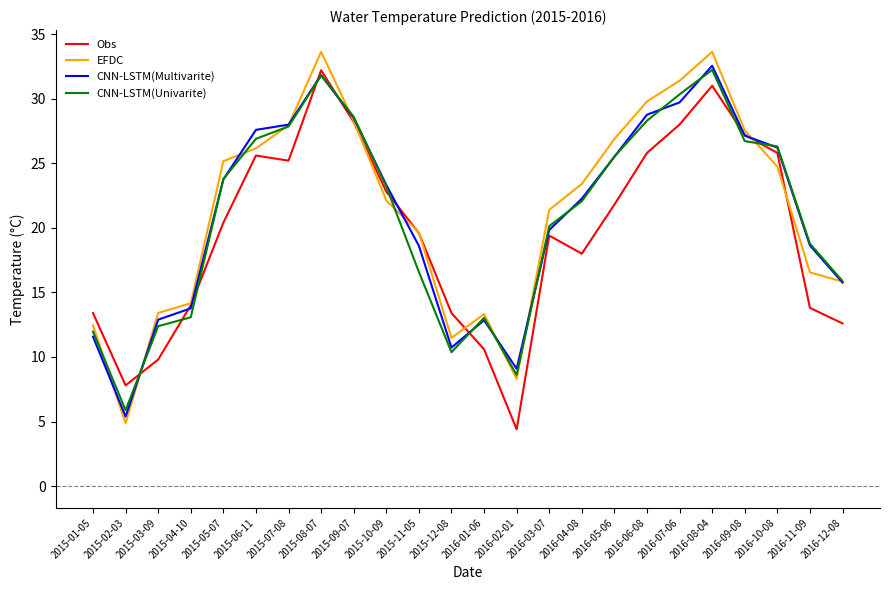

What position from the left is 2015-06-11?

6